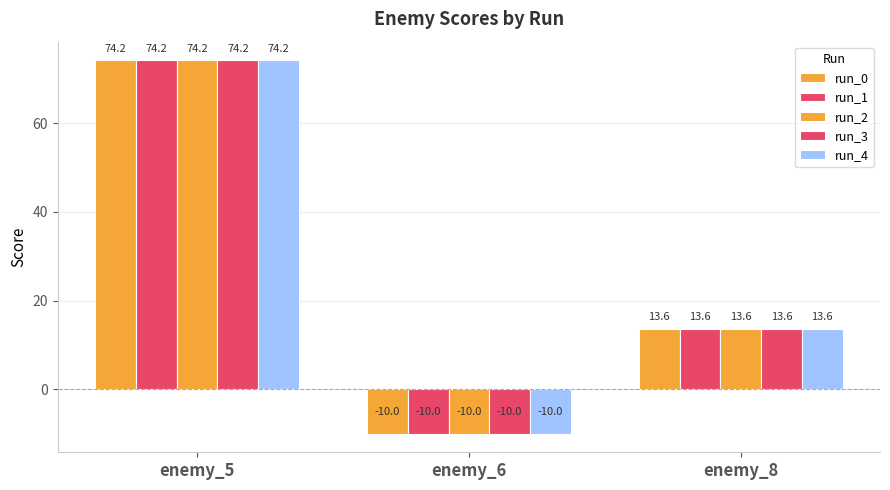

Between enemy_8 and enemy_5, which is larger?

enemy_5